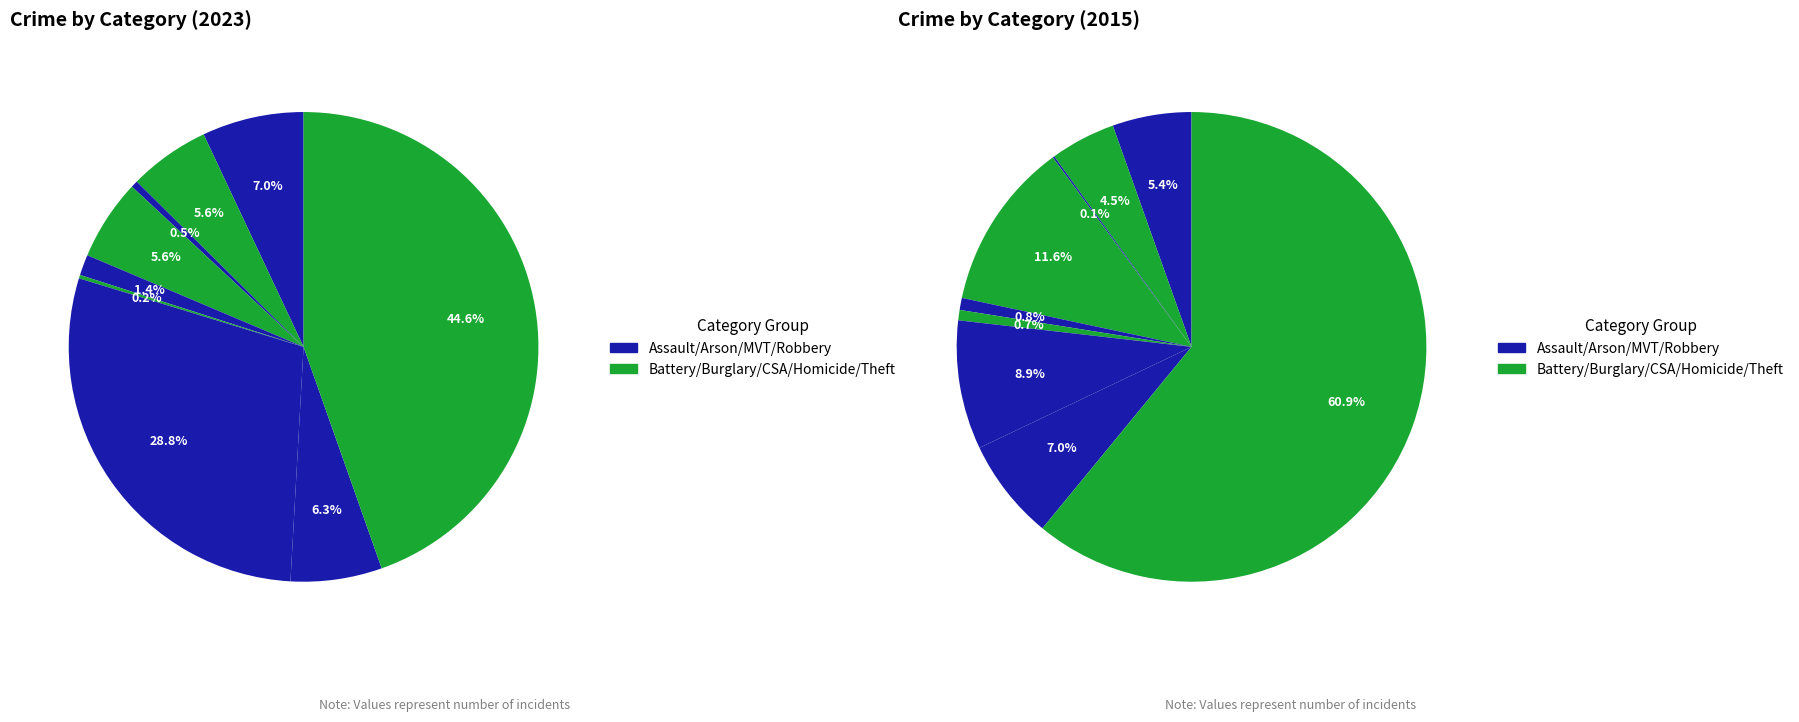

How many segments does this pie chart have?

9